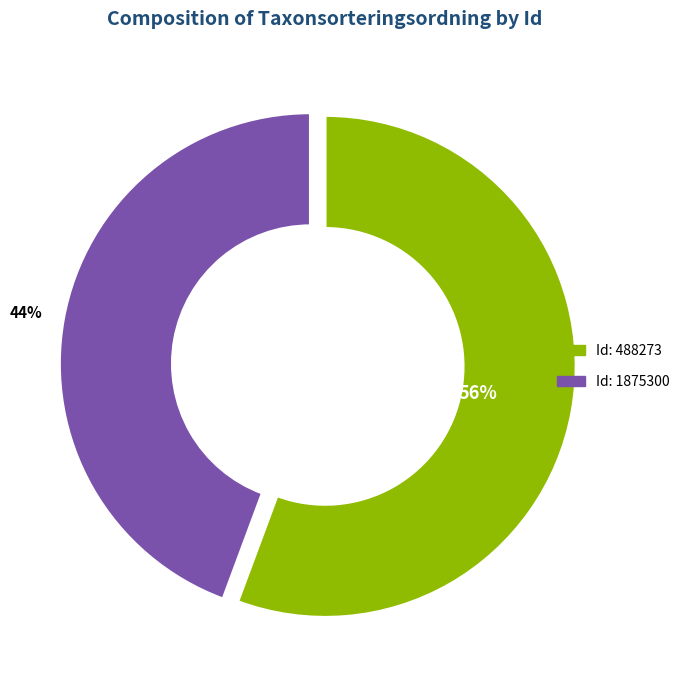

To the nearest percent, what is the average slice percentage?

50%